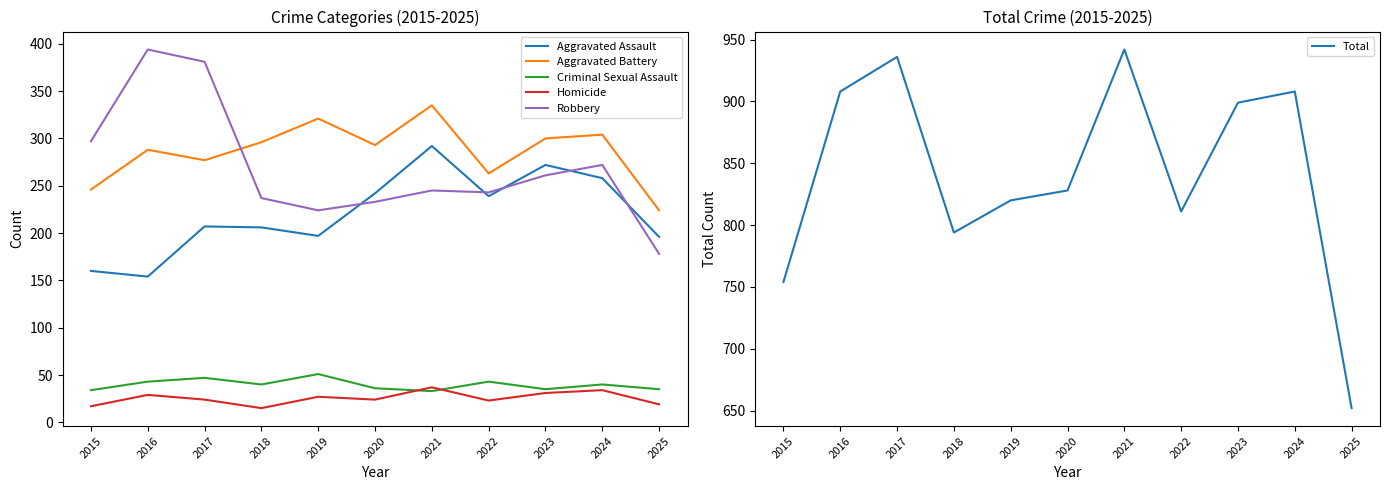

What is the sum of the Robbery values at 2020 and 2016?

627